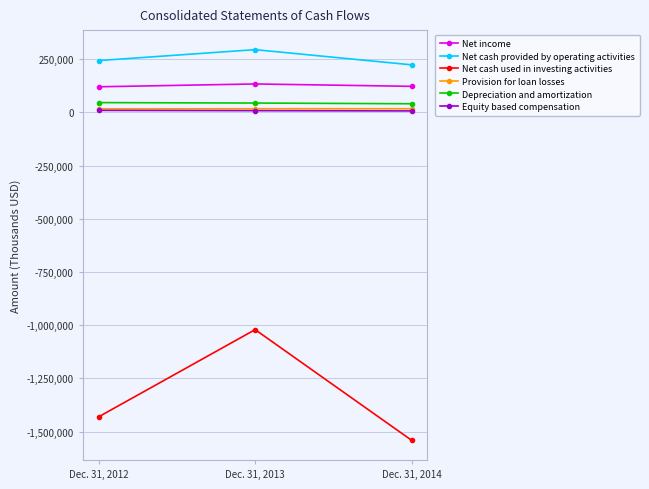

What are all the series names shown in the legend?

Net income, Net cash provided by operating activities, Net cash used in investing activities, Provision for loan losses, Depreciation and amortization, Equity based compensation